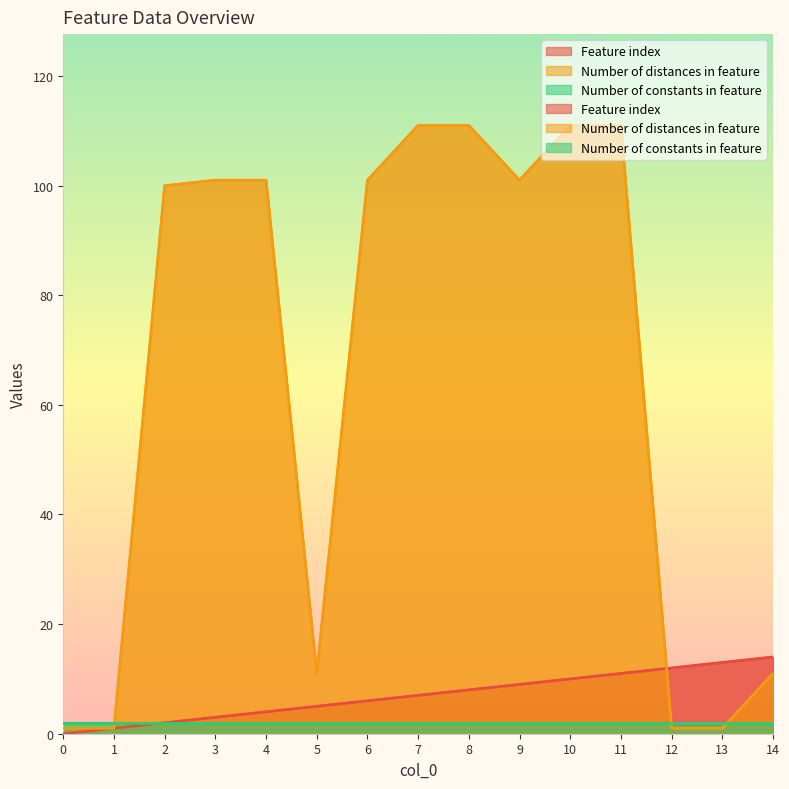

List the series in order of their overall mean, highest first.

Number of distances in feature, Feature index